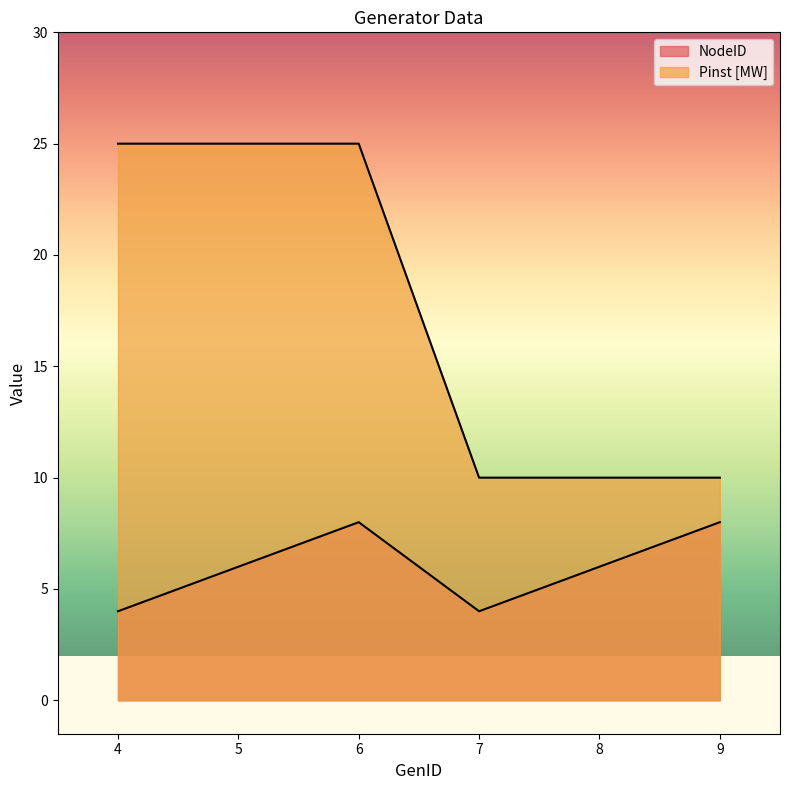

Is the value of Pinst [MW] at 5 greater than the value of NodeID at 8?

Yes